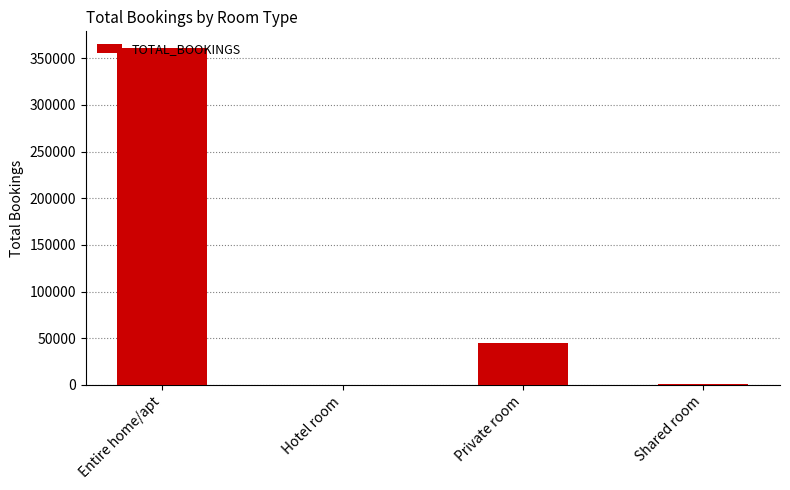

Which category has the highest value across all series?

Entire home/apt